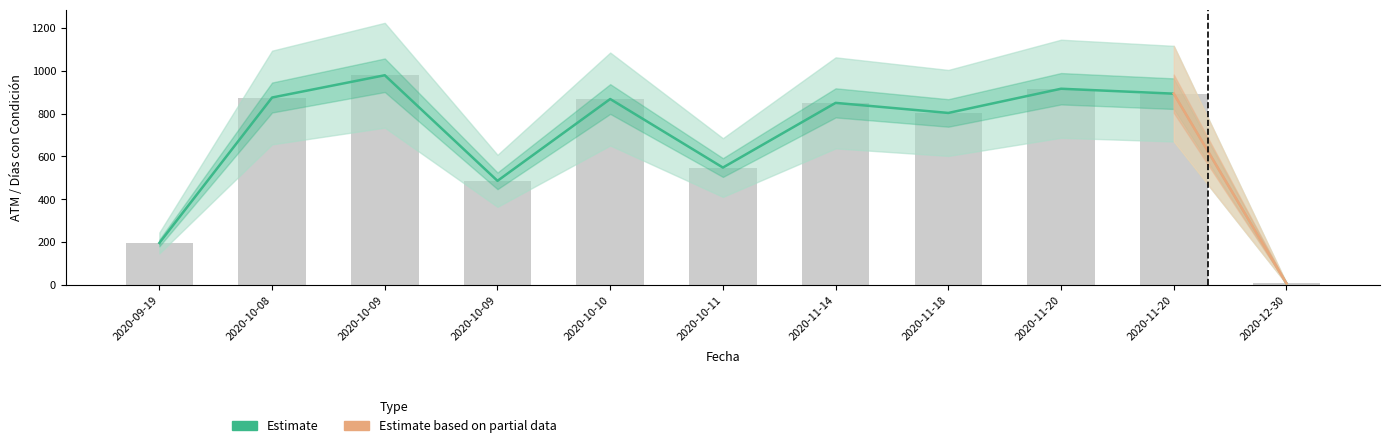

Which has a higher value, 2020-11-18 or 2020-10-09?

2020-10-09